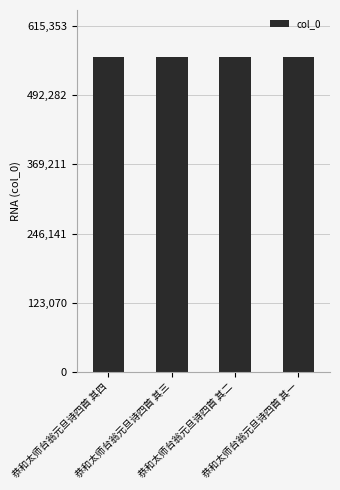

What is the smallest value displayed?

559409